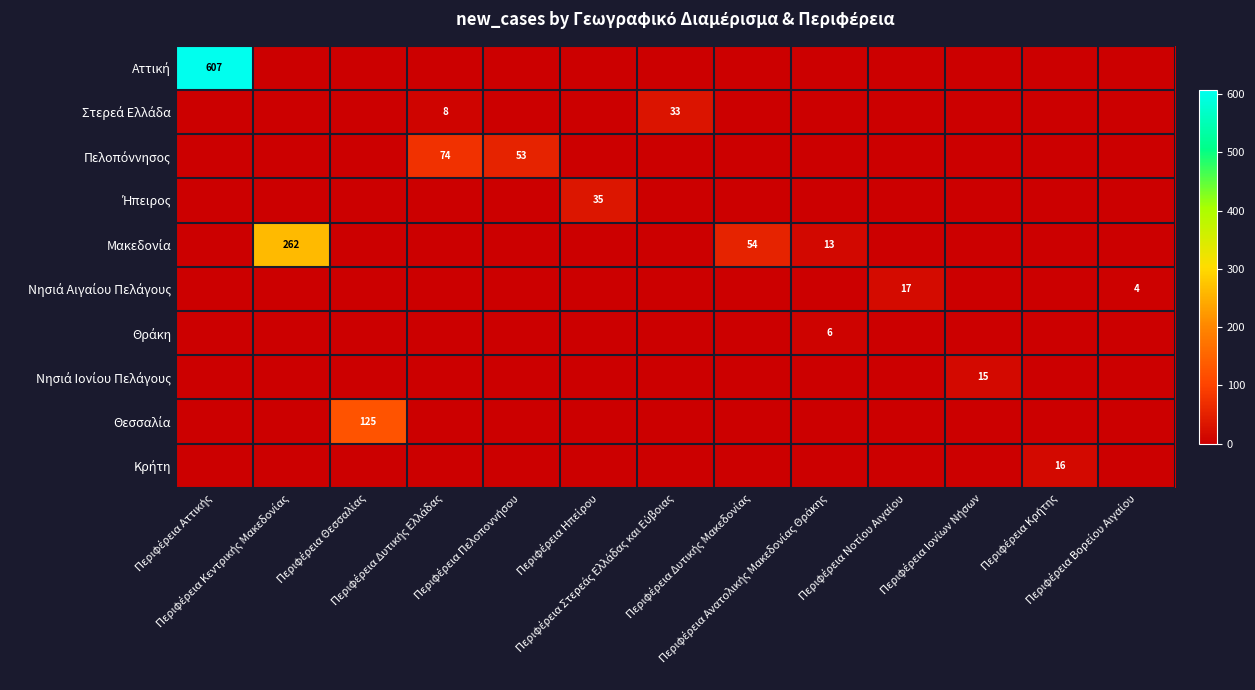

List the series in order of their peak value, highest first.

Αττική, Μακεδονία, Θεσσαλία, Πελοπόννησος, Ήπειρος, Στερεά Ελλάδα, Νησιά Αιγαίου Πελάγους, Κρήτη, Νησιά Ιονίου Πελάγους, Θράκη